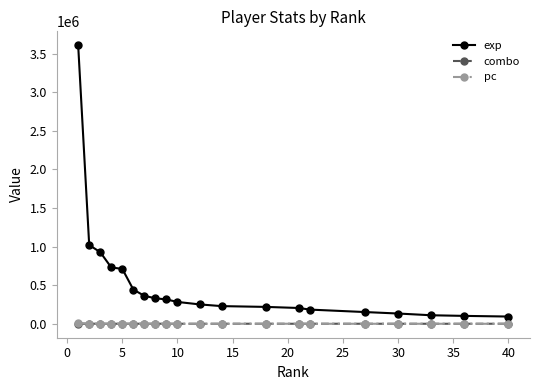

What is the maximum value for combo?

1190